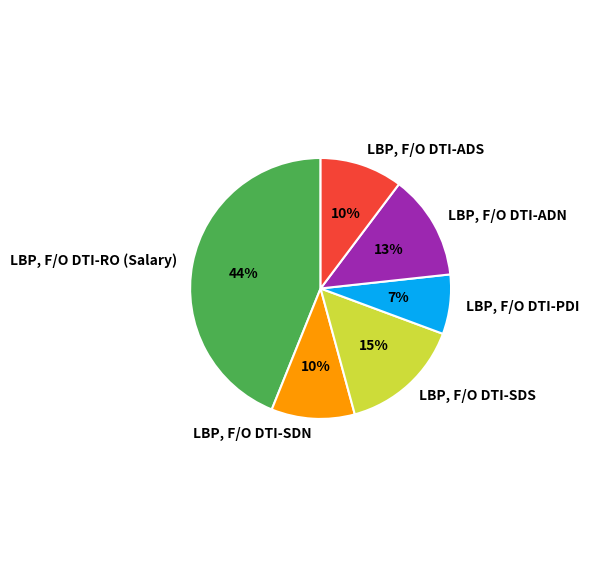

Which slice is the smallest?

LBP, F/O DTI-PDI